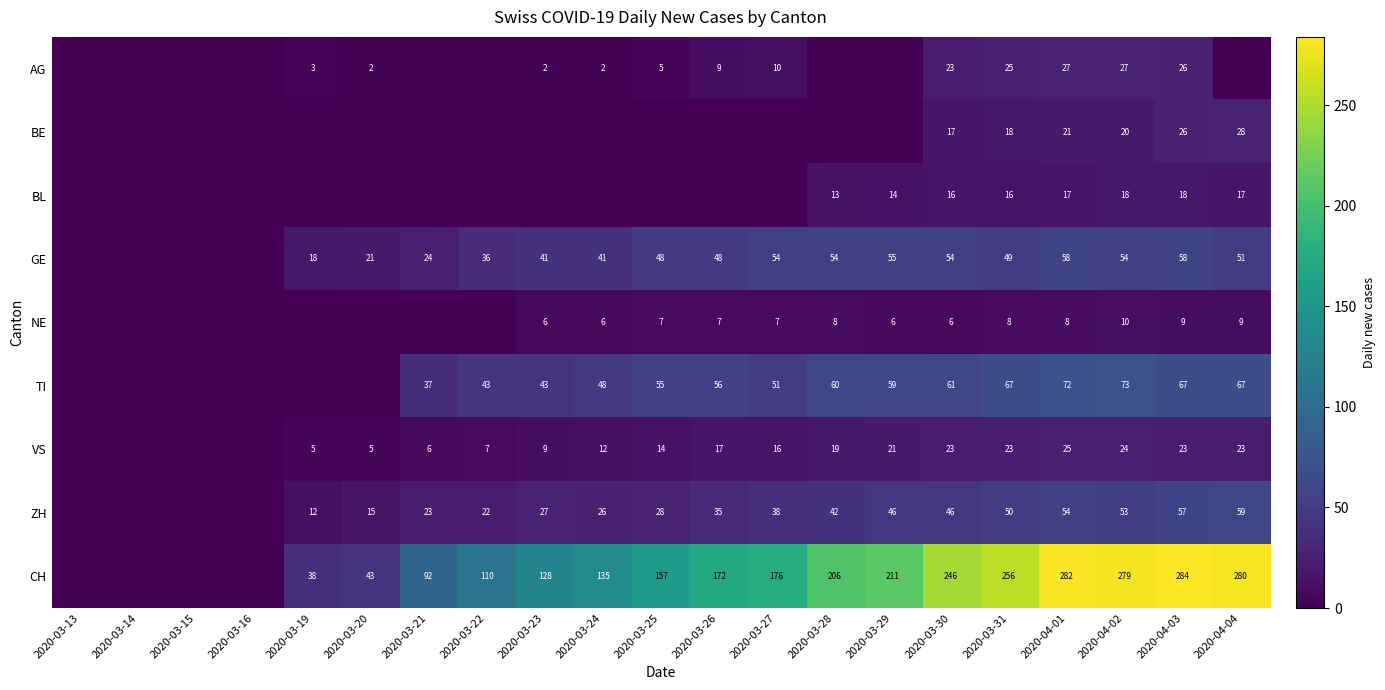

True or false: CH has a value of 46 at 2020-03-23.

False